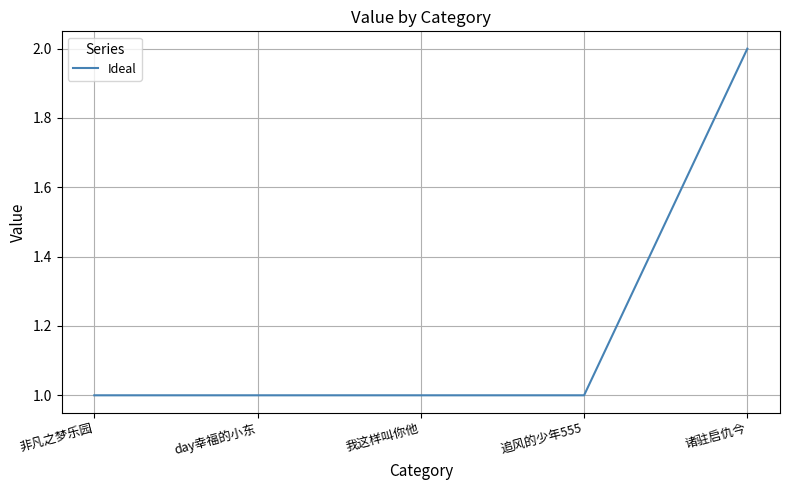

Reading right to left, what are all the values shown in this chart?

诸驻启仇今=2	追风的少年555=1	我这样叫你他=1	day幸福的小东=1	非凡之梦乐园=1